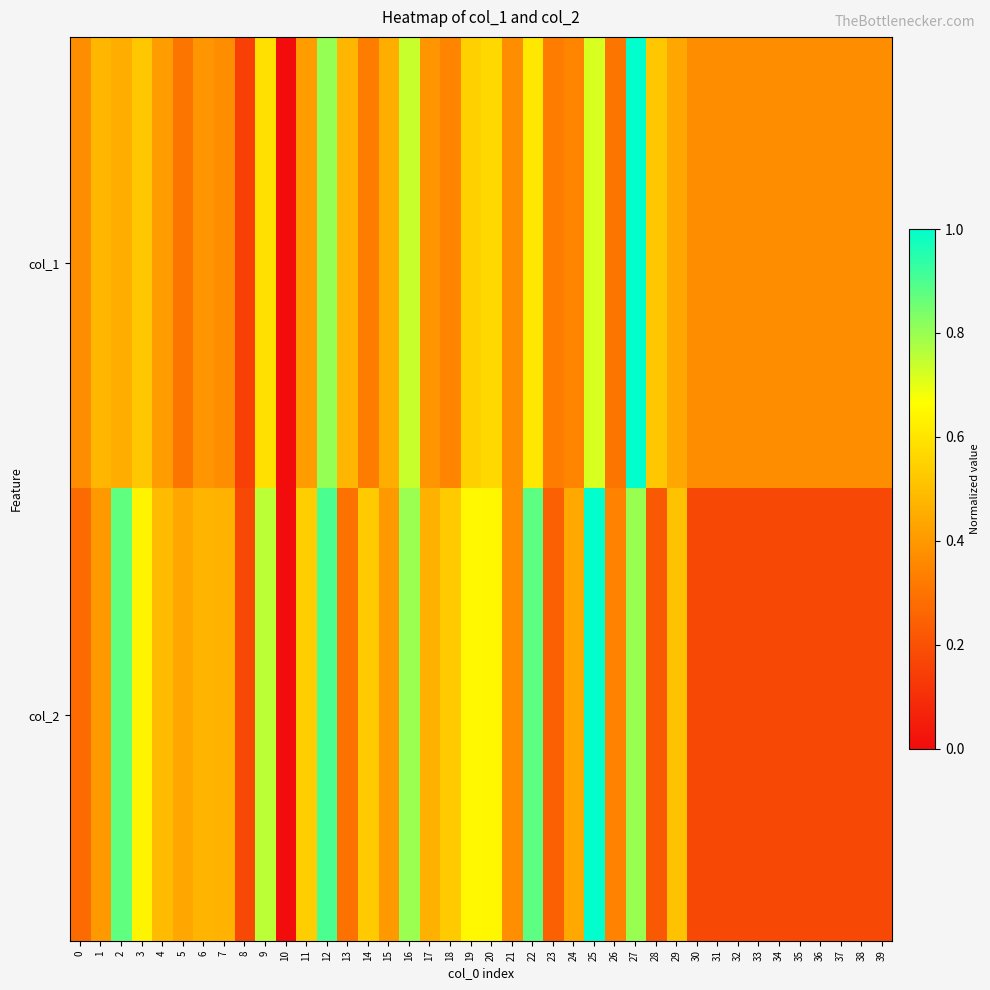

Which series has the largest range (max minus min)?

col_1